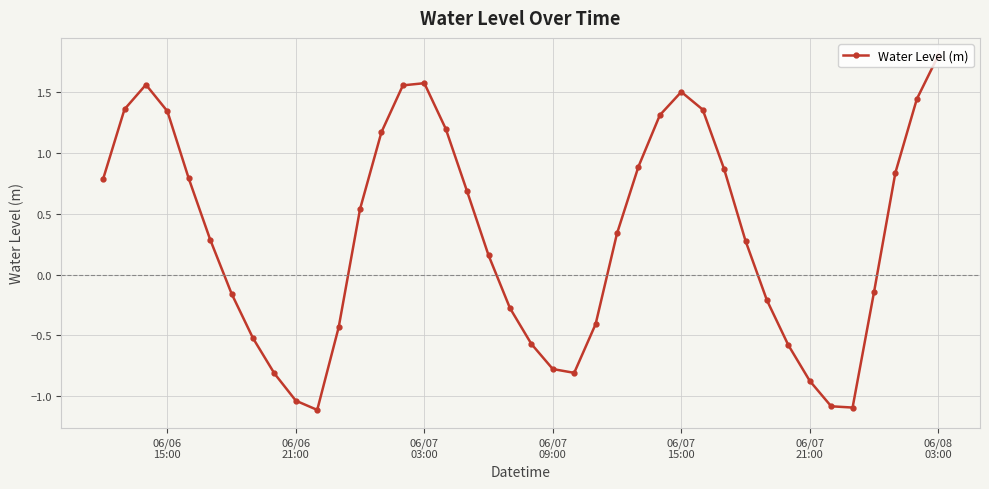

What is the value of the 11th point from the left?

-1.1